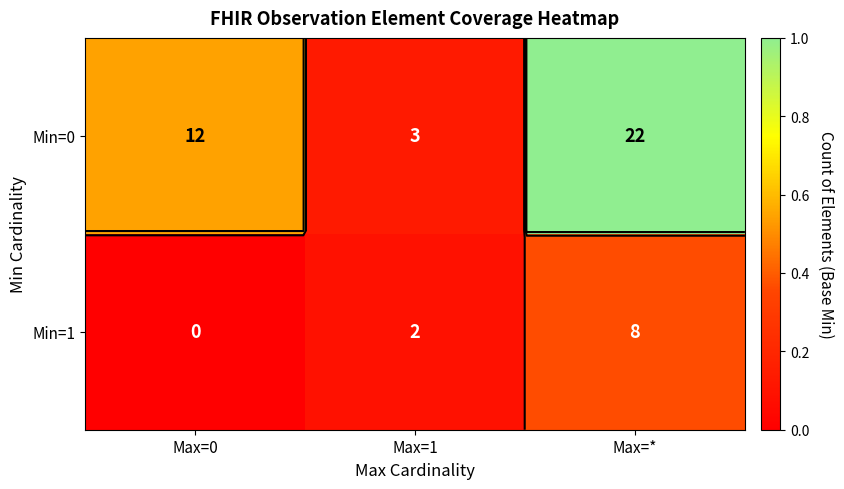

How many Min=1 values are between 0 and 1?

3